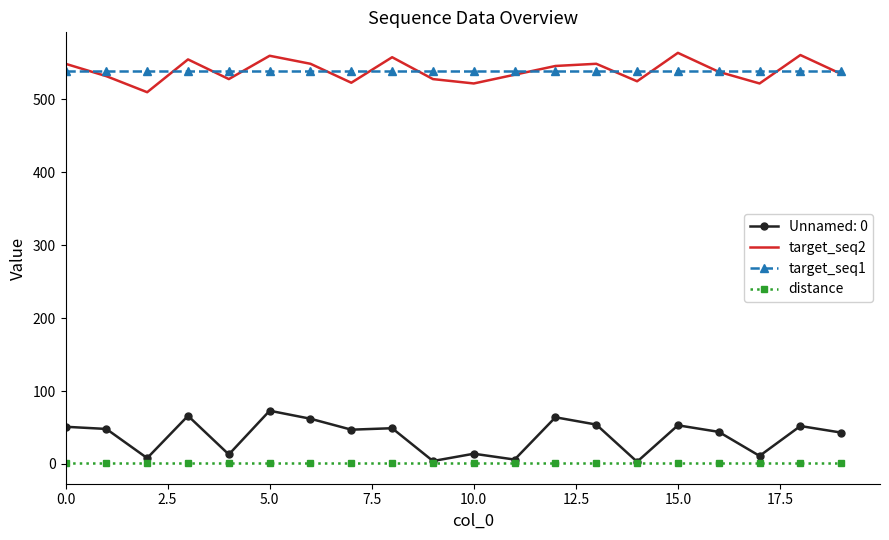

True or false: target_seq1 and distance intersect in this chart.

False